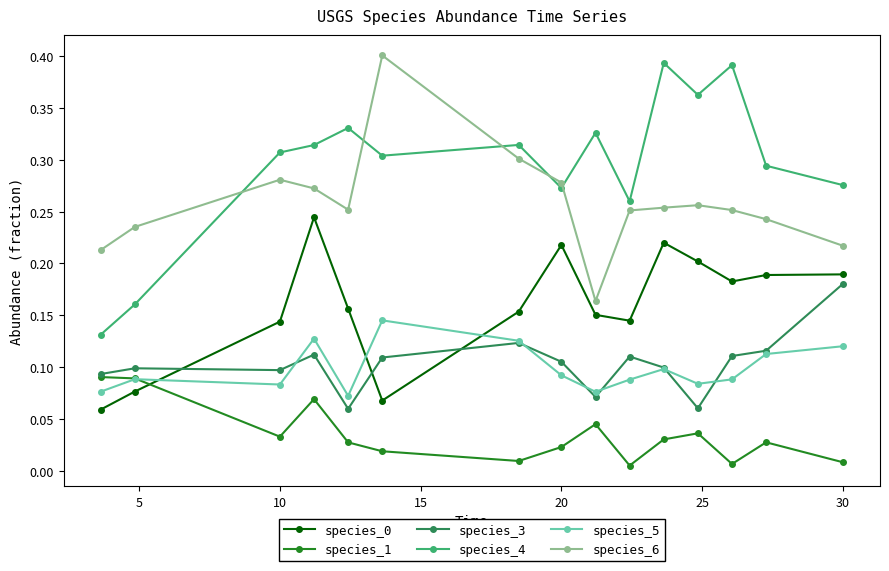

True or false: species_3 has more than 0 interior local peaks.

True